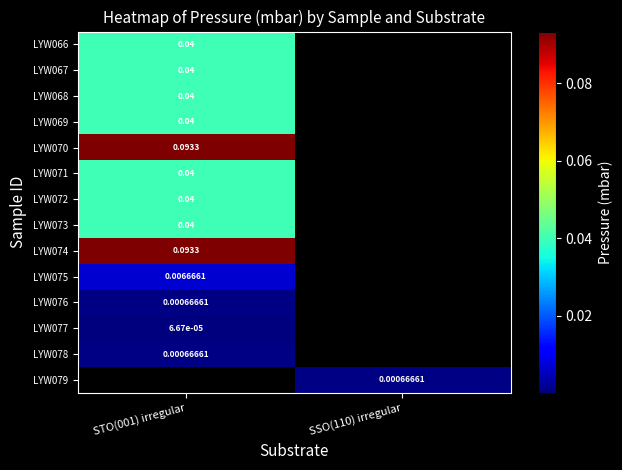

List the series in order of their peak value, highest first.

LYW070, LYW074, LYW066, LYW067, LYW068, LYW069, LYW071, LYW072, LYW073, LYW075, LYW076, LYW078, LYW079, LYW077